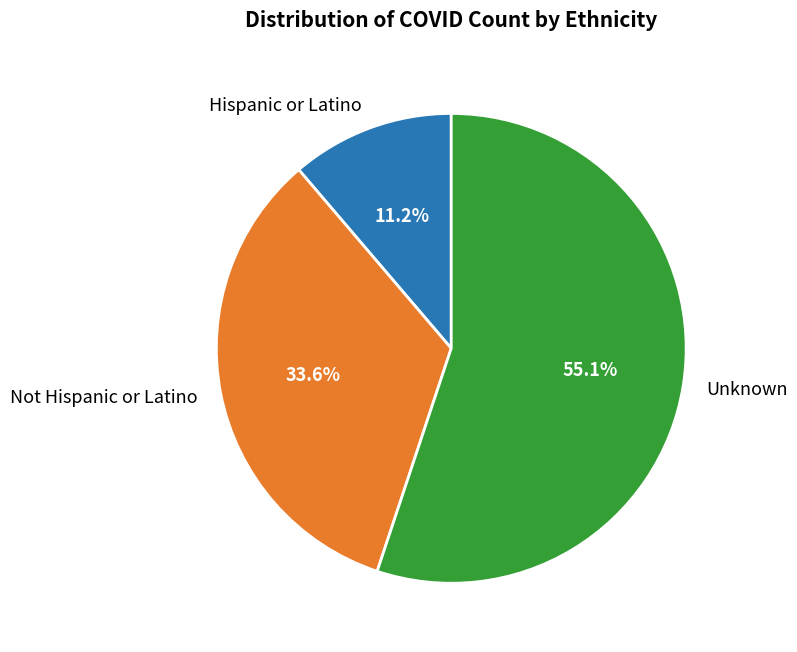

Count the number of slices in the pie.

3